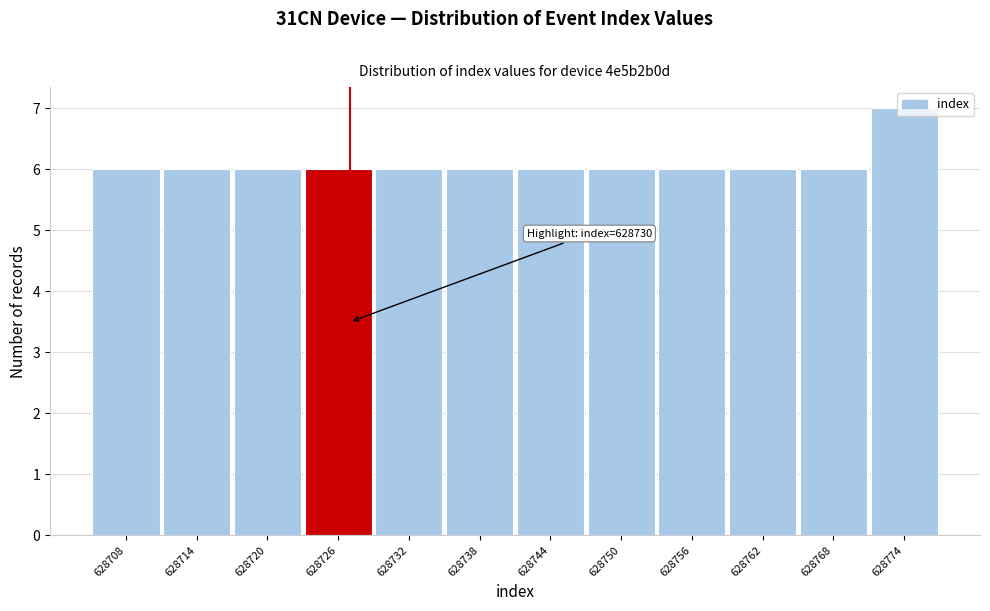

What is the value of the 1st bar from the left?

6